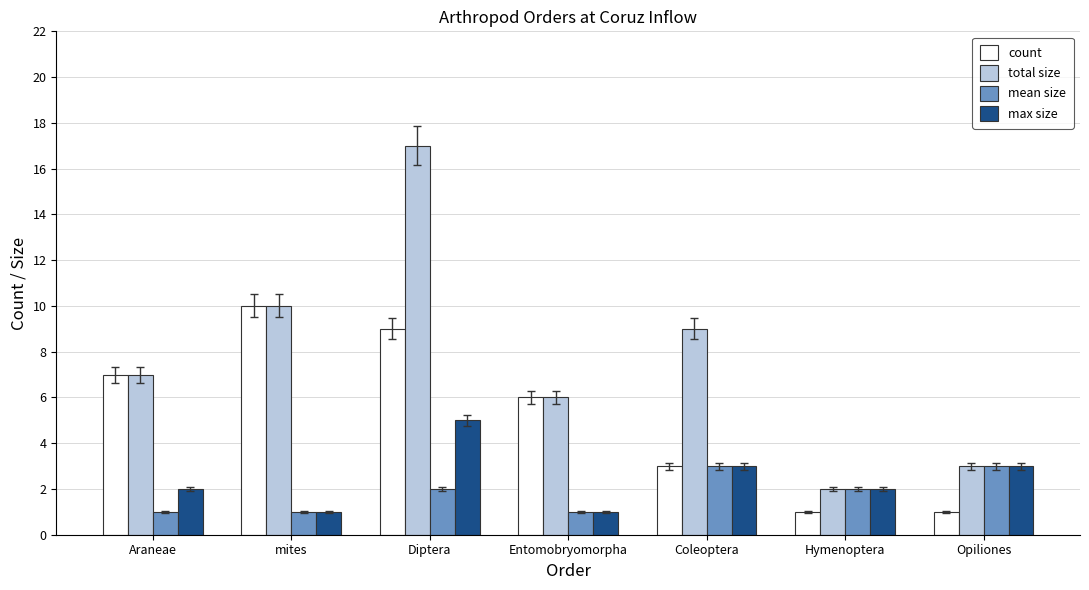

Reading left to right, transcribe all the data shown in this chart.

count: 7	10	9	6	3	1	1
total size: 7	10	17	6	9	2	3
mean size: 1	1	2	1	3	2	3
max size: 2	1	5	1	3	2	3